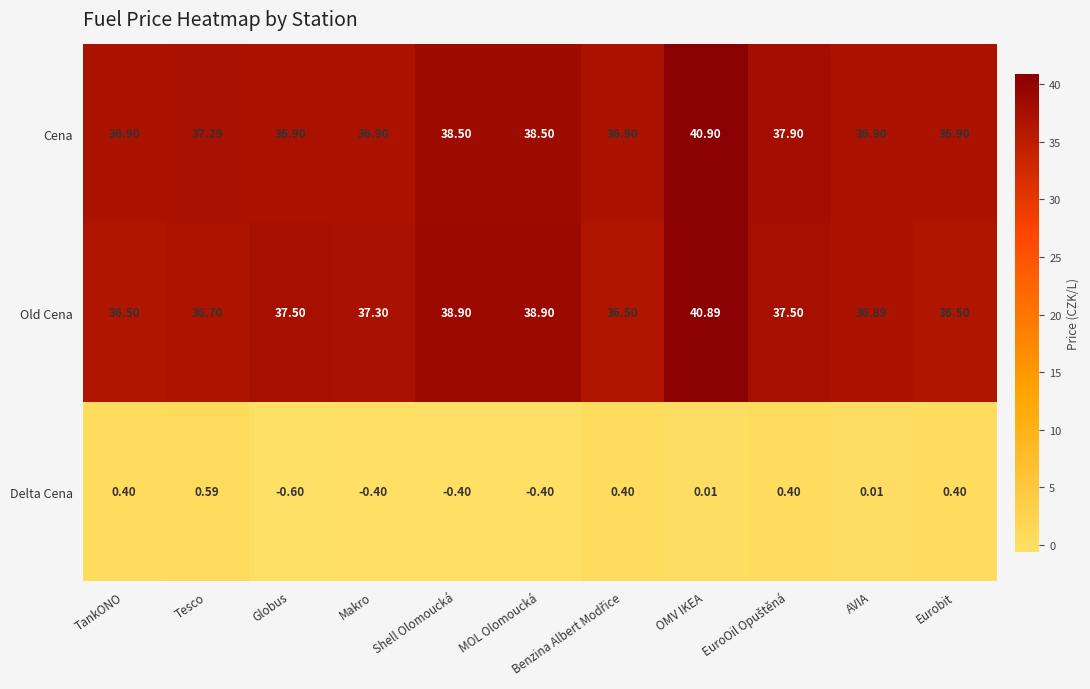

Which series changed the most between Tesco and OMV IKEA?

Old Cena